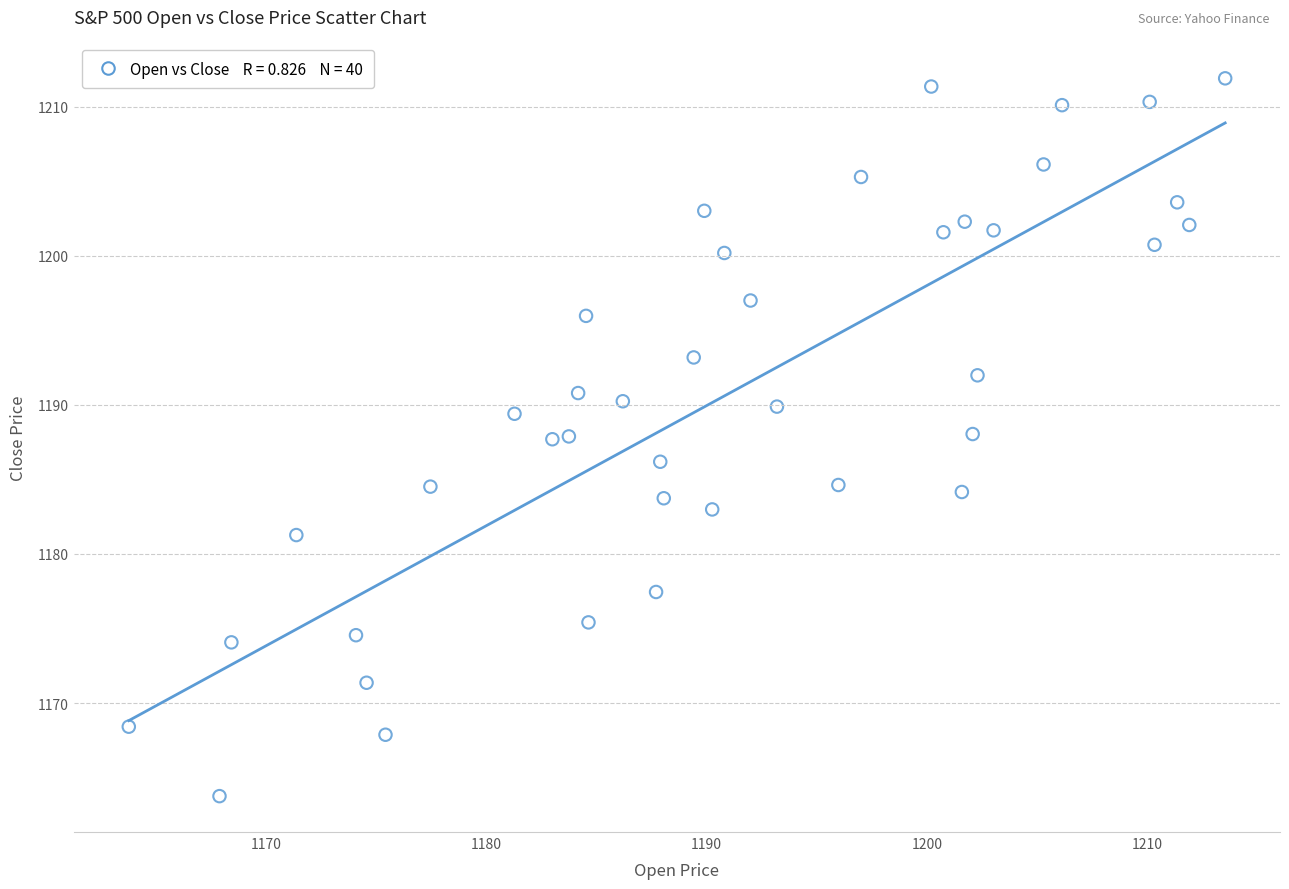

What is the range of X values (max minus min)?

49.8